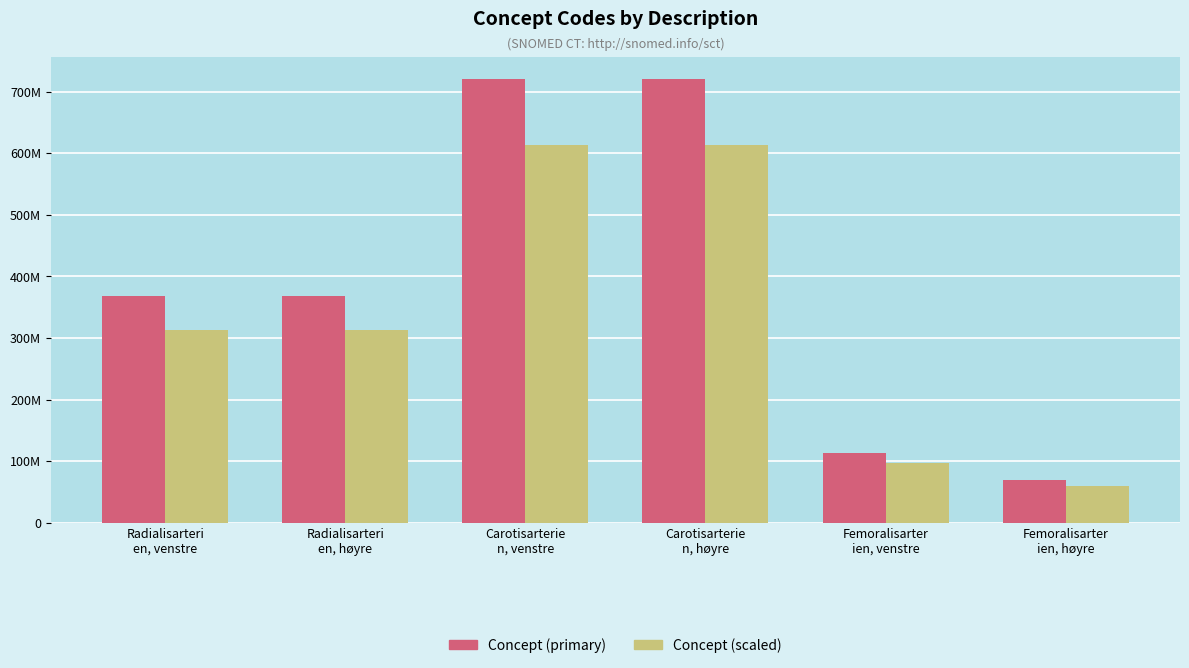

What is the average value of the Concept (primary) series?

393695170